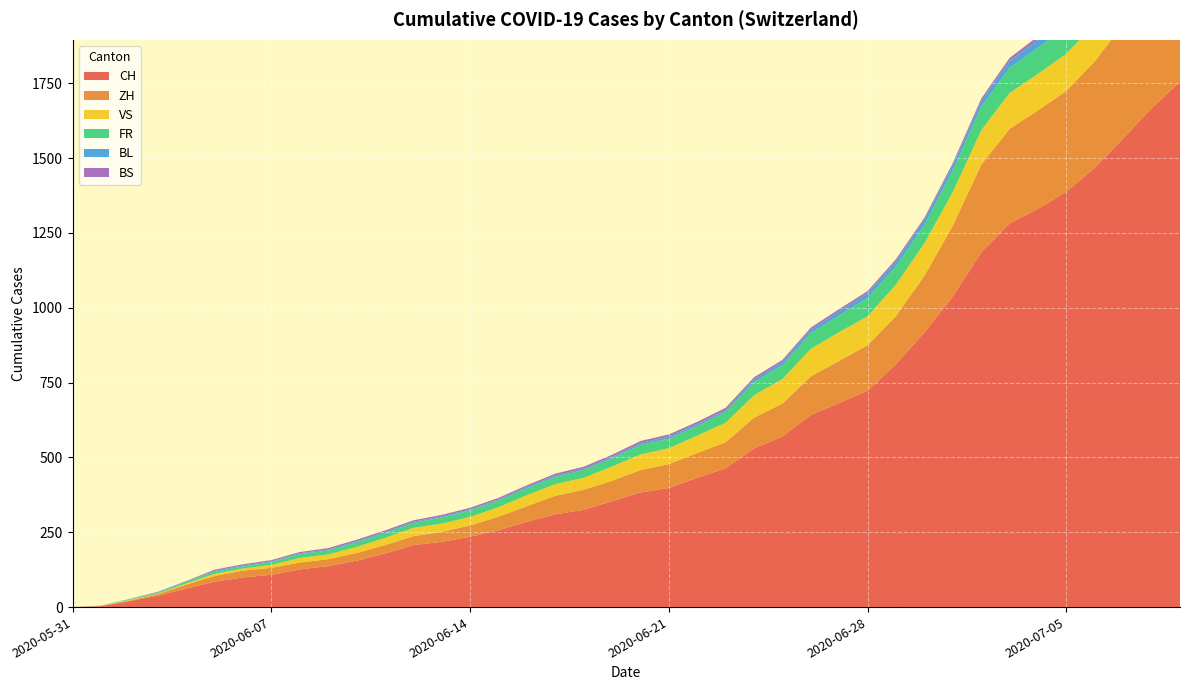

Reading right to left, transcribe all the data shown in this chart.

CH: 2020-07-09=1755	2020-07-05=1388	2020-06-28=723	2020-06-21=398	2020-06-14=235	2020-06-07=108	2020-05-31=0
ZH: 2020-07-09=424	2020-07-05=337	2020-06-28=152	2020-06-21=80	2020-06-14=38	2020-06-07=23	2020-05-31=0
VS: 2020-07-09=132	2020-07-05=124	2020-06-28=97	2020-06-21=53	2020-06-14=28	2020-06-07=10	2020-05-31=0
FR: 2020-07-09=100	2020-07-05=92	2020-06-28=61	2020-06-21=32	2020-06-14=22	2020-06-07=9	2020-05-31=0
BL: 2020-07-09=38	2020-07-05=27	2020-06-28=16	2020-06-21=7	2020-06-14=4	2020-06-07=3	2020-05-31=0
BS: 2020-07-09=21	2020-07-05=12	2020-06-28=7	2020-06-21=7	2020-06-14=5	2020-06-07=4	2020-05-31=0